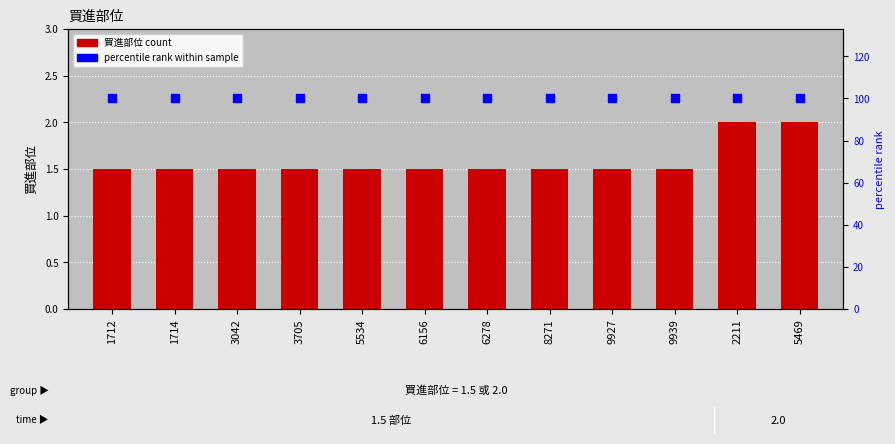

Which series has the largest total across all categories?

percentile rank